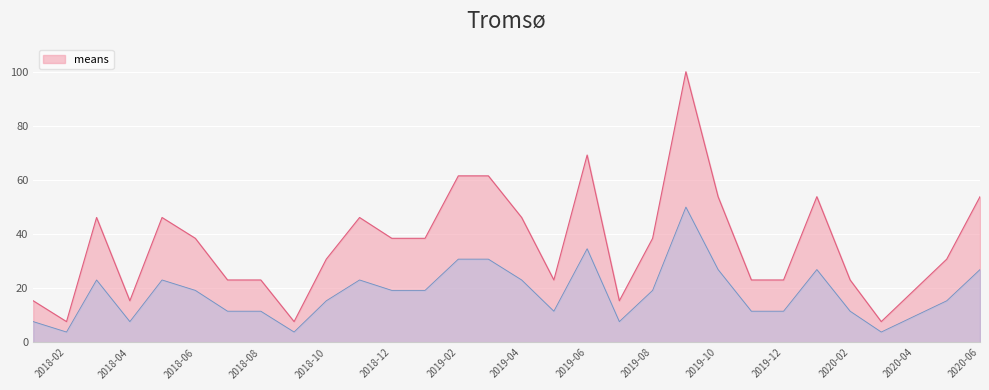

Approximately how many times larger is the value at 2020-01-01 compared to 2018-01-01?

3.5